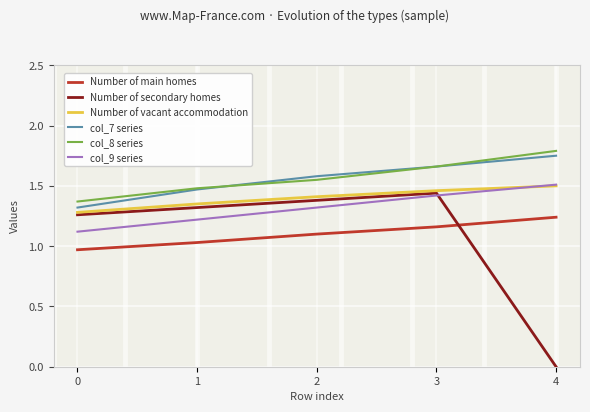

How many col_9 series values are between 1 and 2?

5